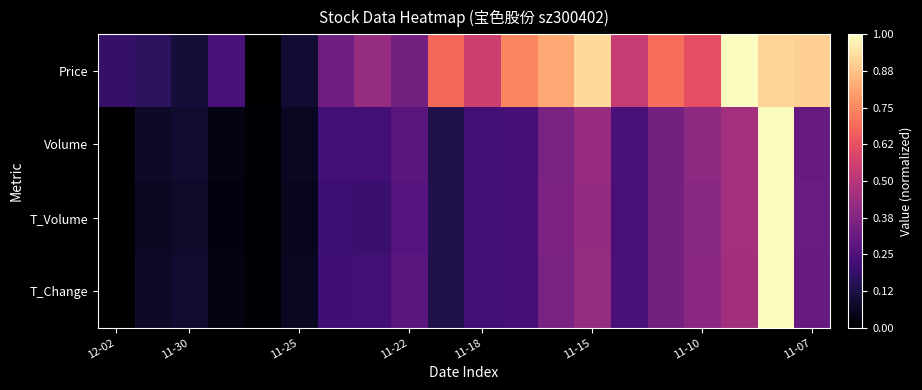

Which series has the widest spread of values?

Price